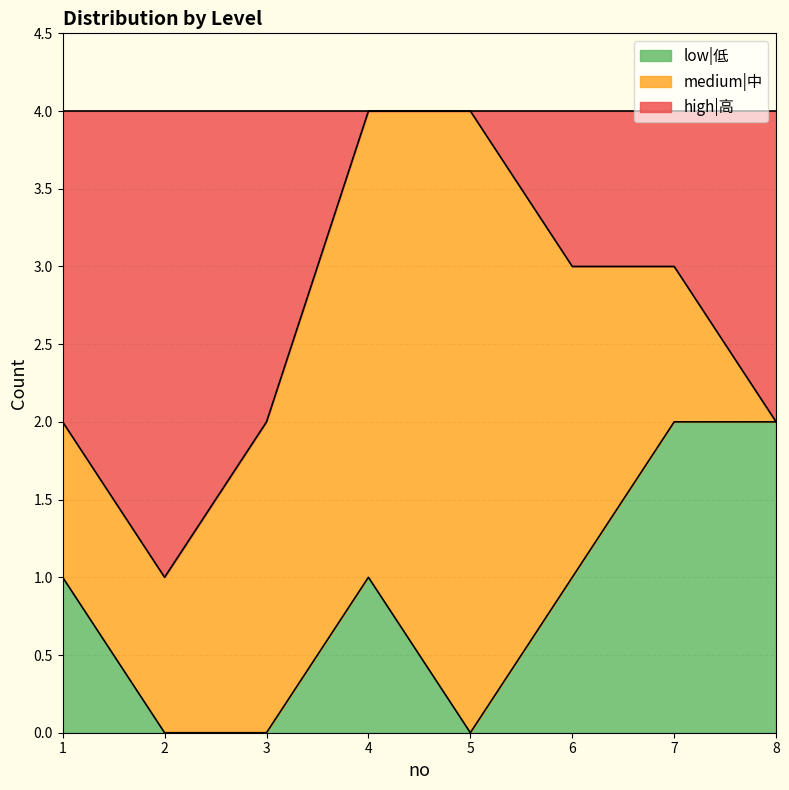

How many data points does each series have?

8